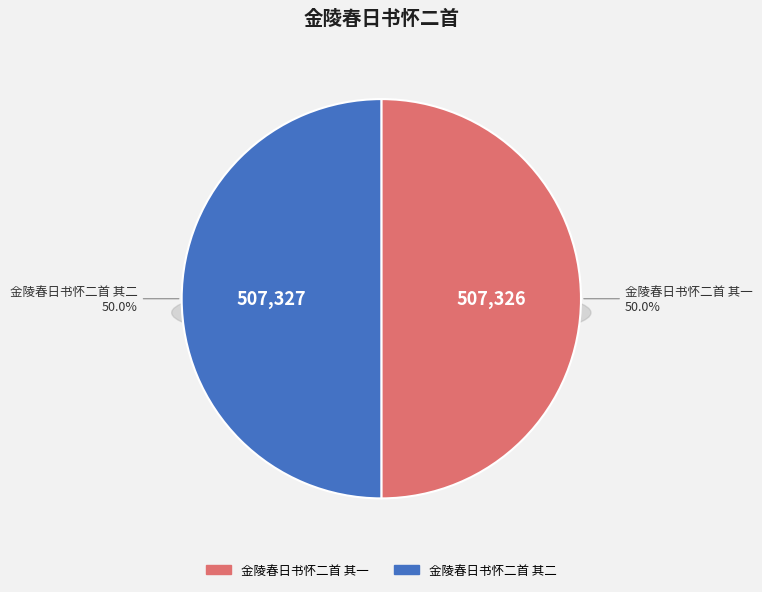

Count the number of slices in the pie.

2